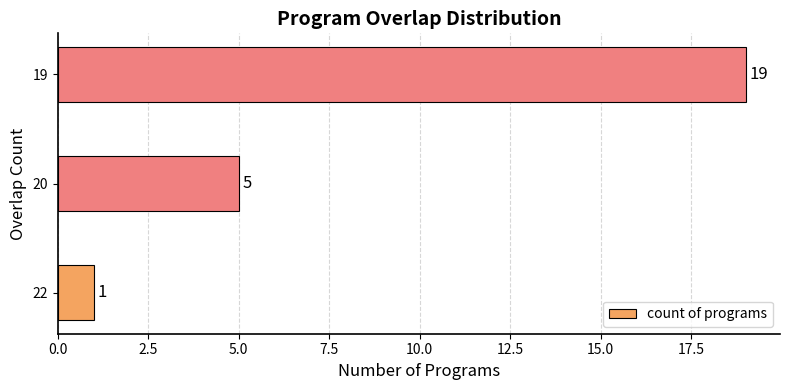

What is the difference between the values at 19 and 20?

14